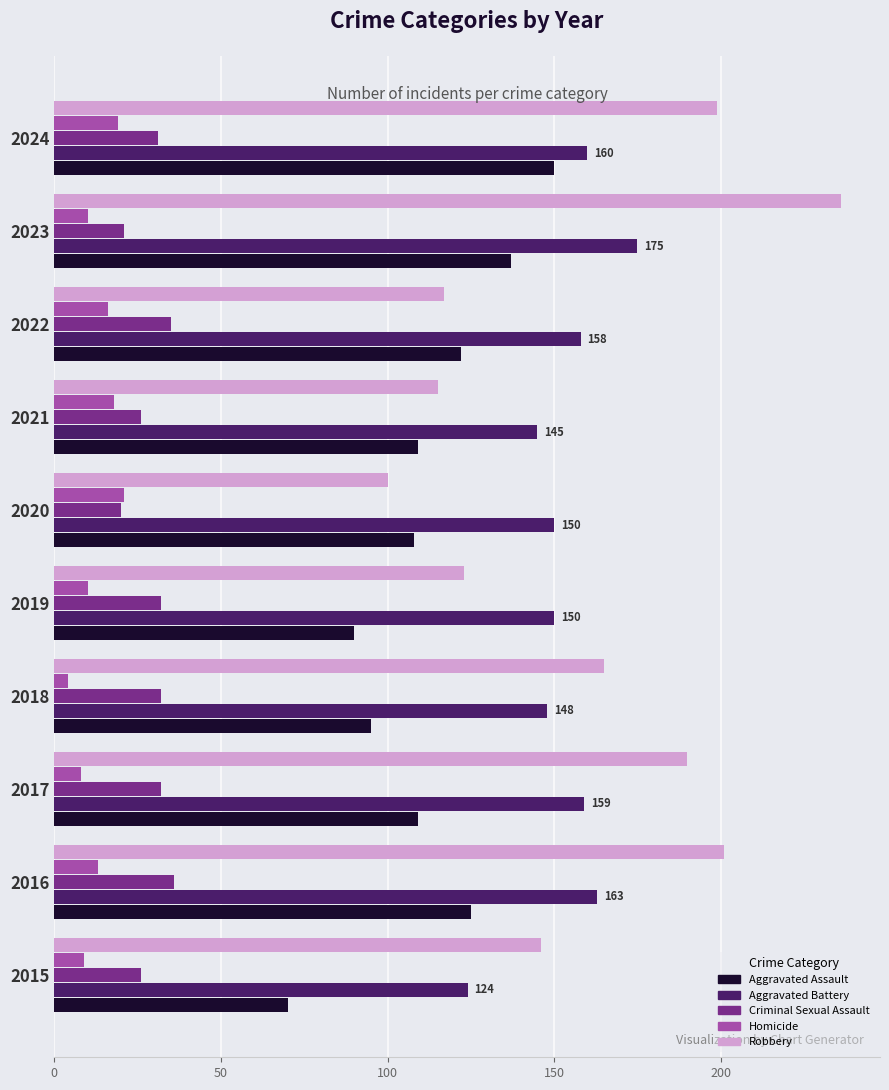

What is the difference between the maximum and minimum values in the Aggravated Battery series?

51